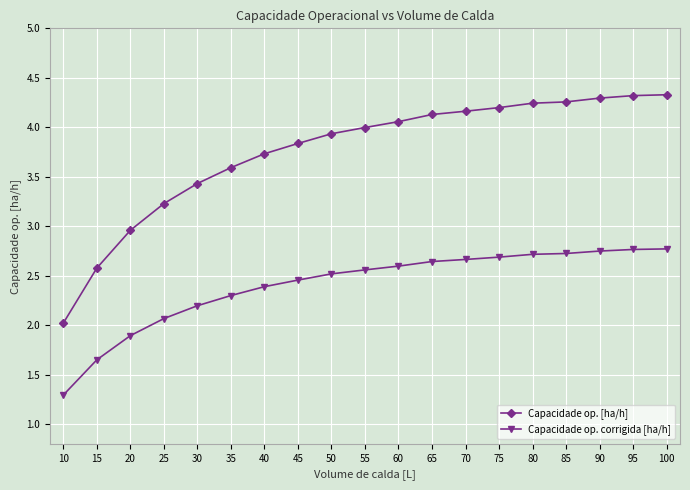

True or false: Capacidade op. [ha/h] has more than 2 interior local peaks.

False